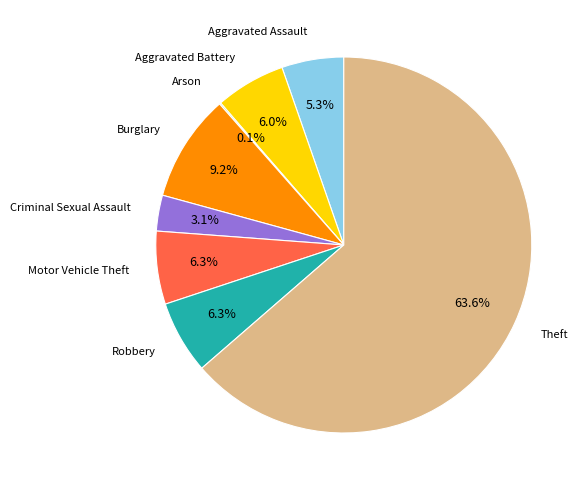

Which category has the biggest portion of the pie?

Theft